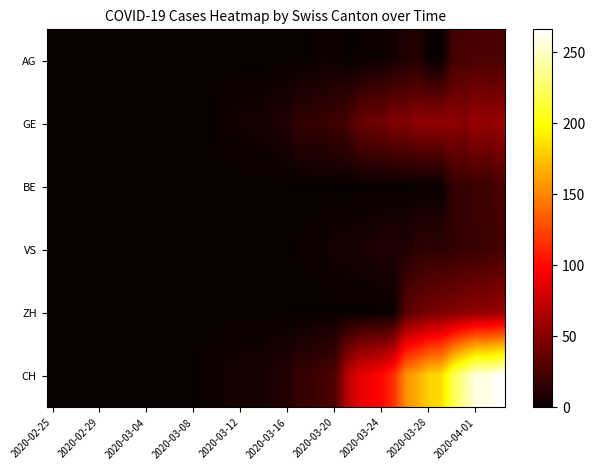

Which series has the widest spread of values?

CH